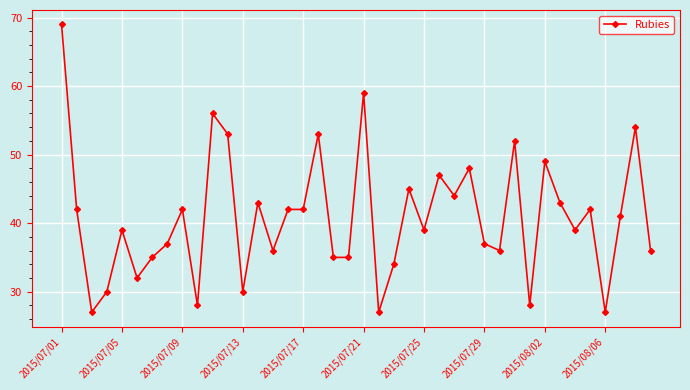

What is the smallest value displayed?

27